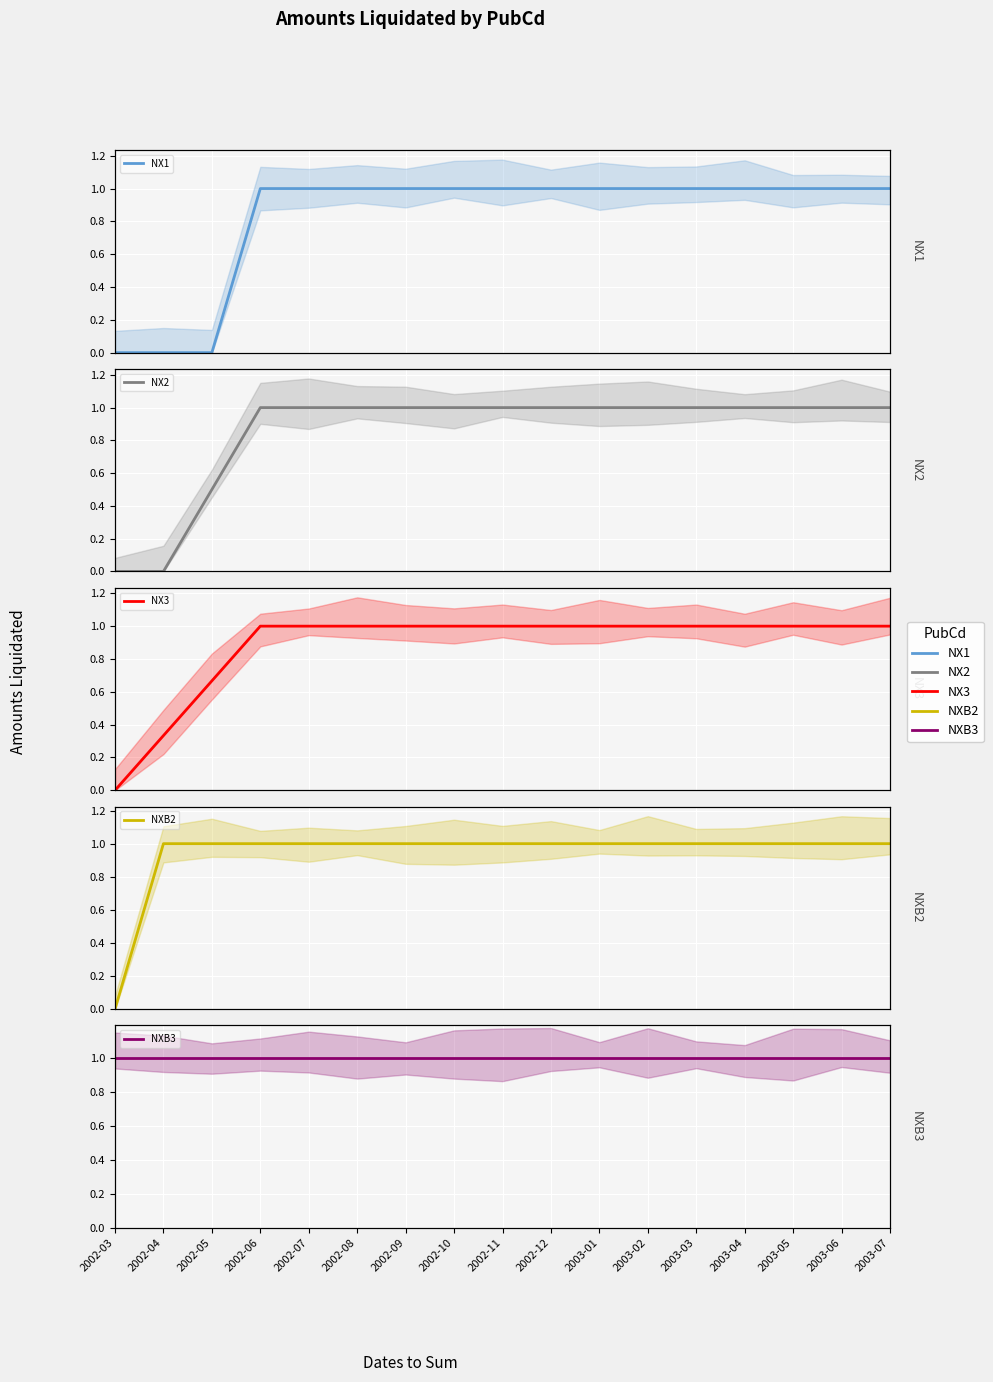

Which category has the highest value in the NX3 series?

2002-06